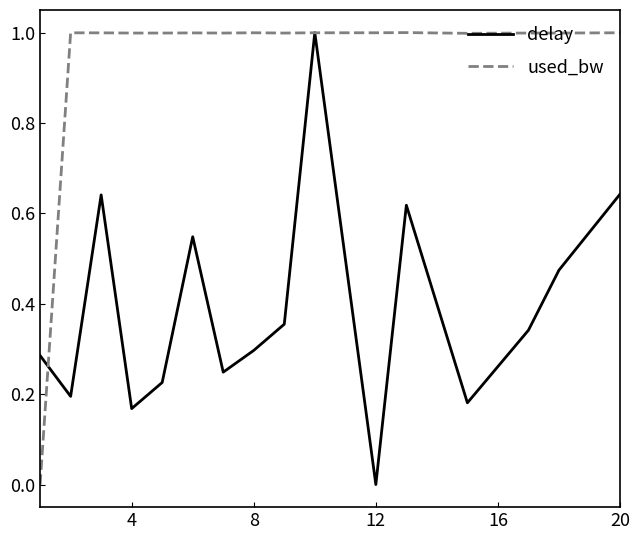

Rank the series by their average value, from lowest to highest.

delay, used_bw